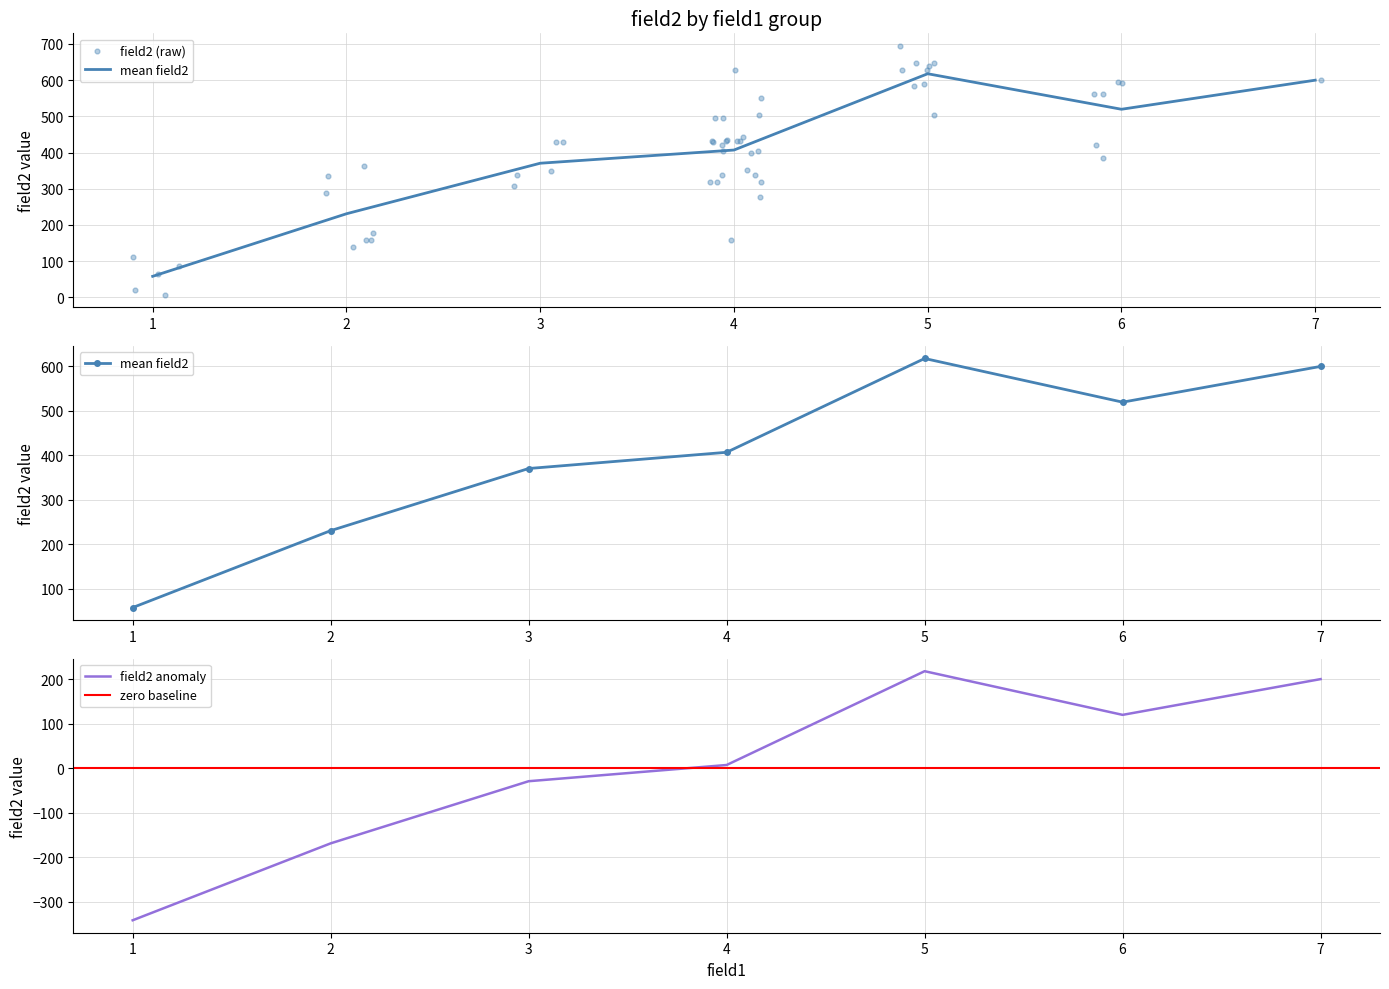

What is the change in value from 3 to 5?

+247.2